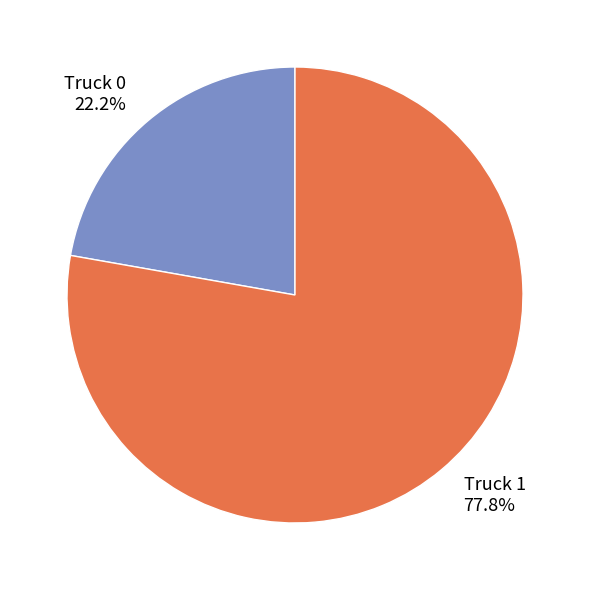

Is it true that Truck 0 is 22% of the pie?

True